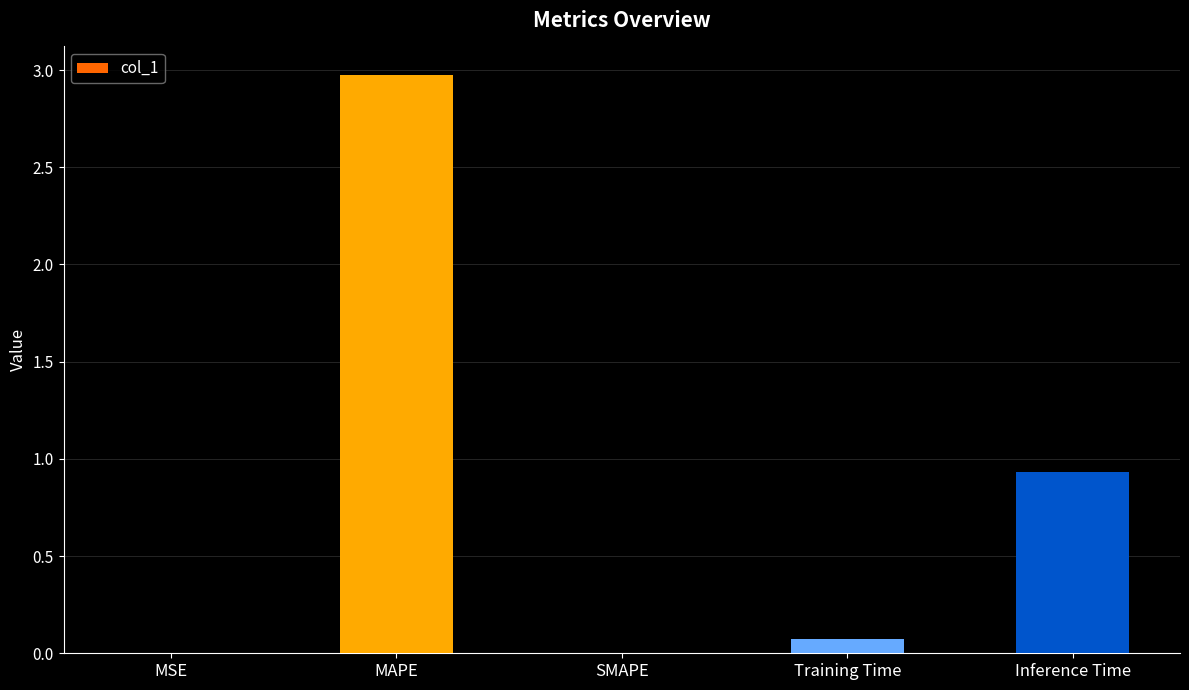

True or false: the data shows 3.0 at MAPE.

True